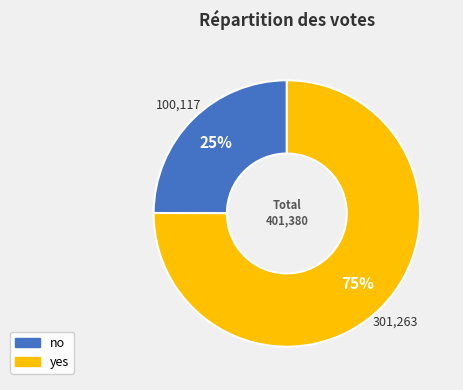

What percentage is the no slice, to the nearest percent?

25%